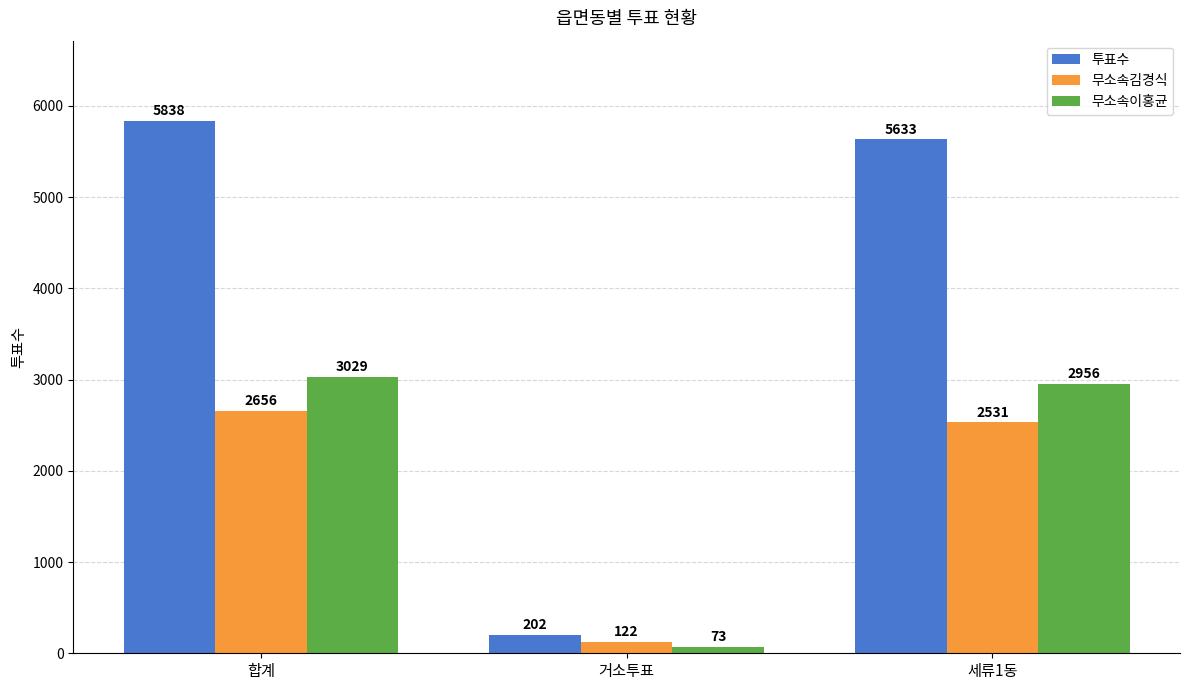

What are all the series names shown in the legend?

투표수, 무소속김경식, 무소속이홍균